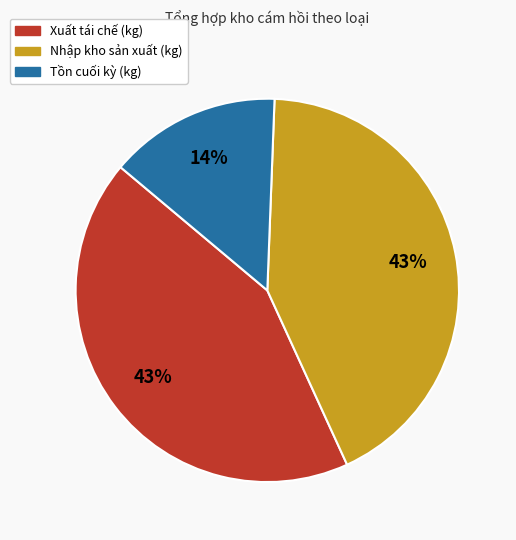

To the nearest percent, what is the average slice percentage?

33%